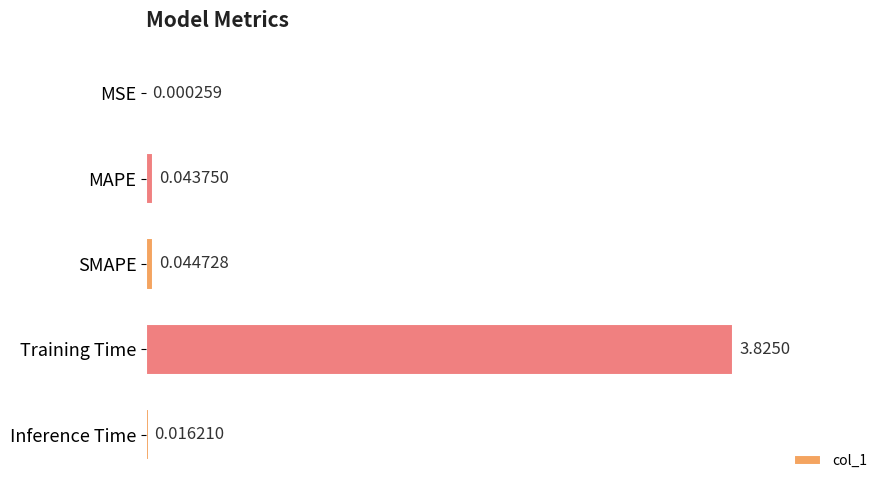

What is the sum of all values?

3.9